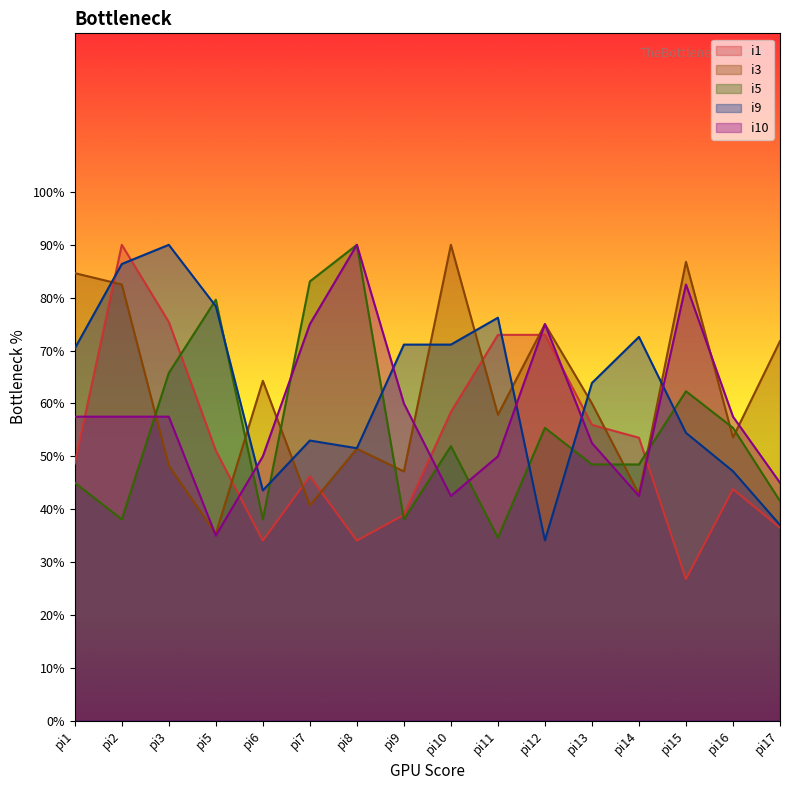

At which category does i9 reach its first local valley?

pi6